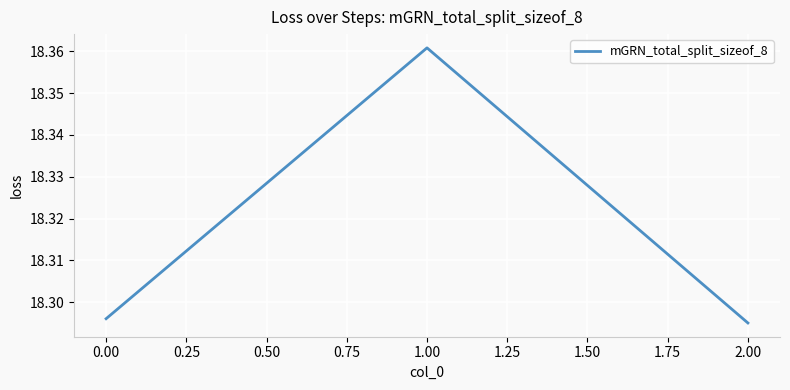

Which label corresponds to the smallest value in the chart?

2.00